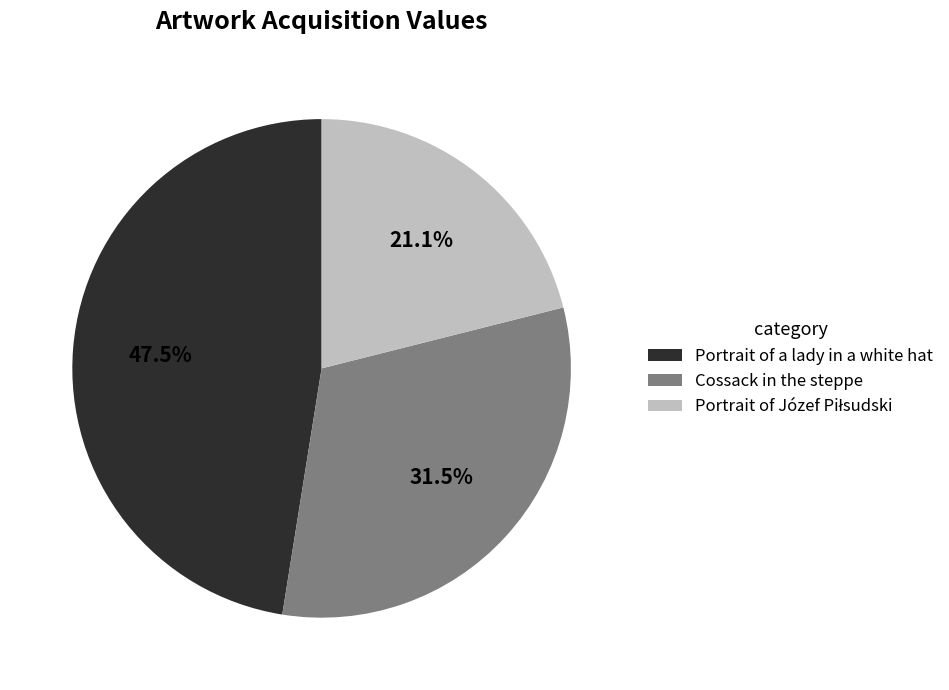

Which slice is the largest?

Portrait of a lady in a white hat